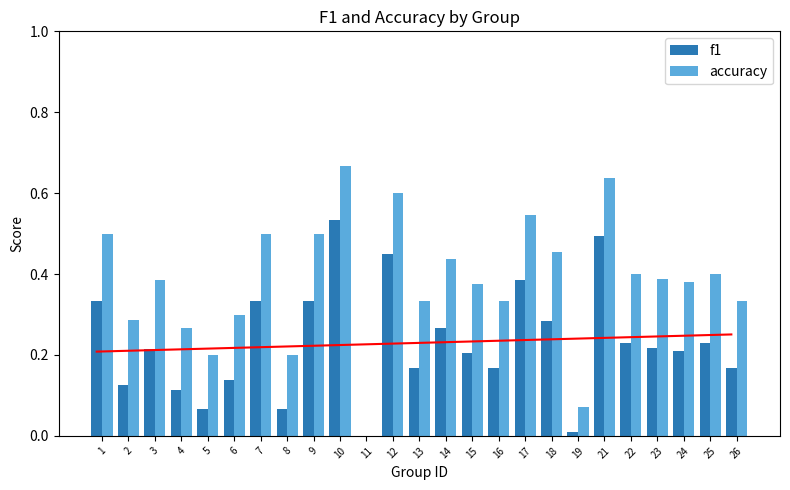

What value does the accuracy series have at 7?

0.5